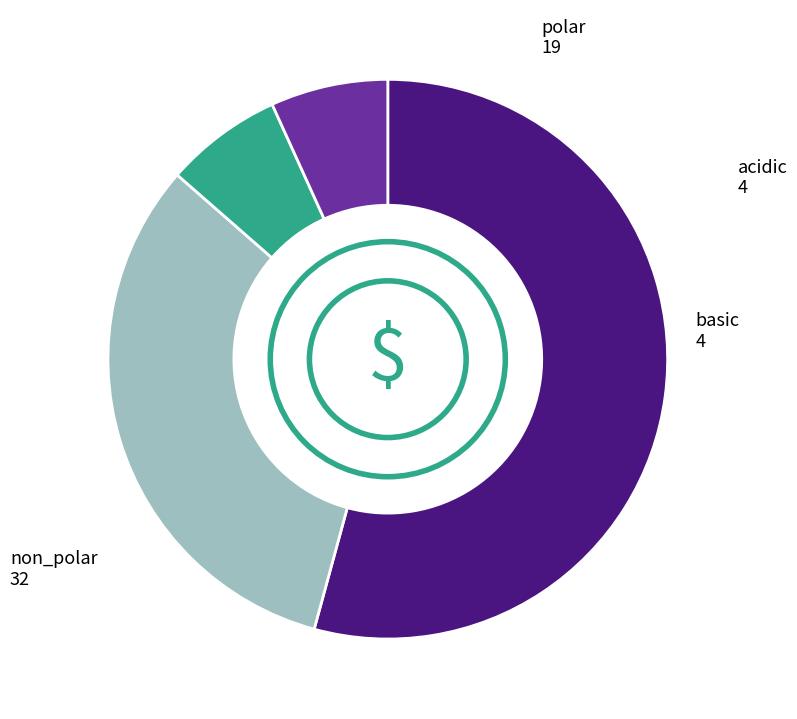

Approximately how many times larger is the value at acidic compared to non_polar?

0.1